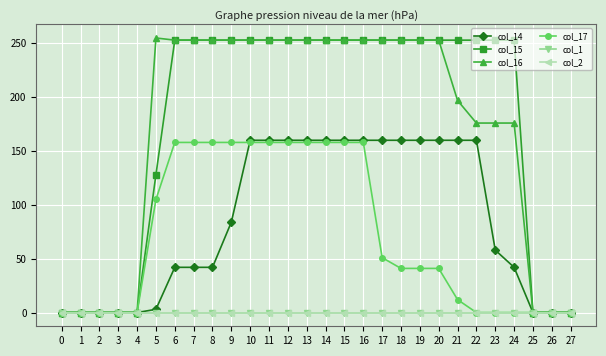

At which category is the sum across all series the highest?

10